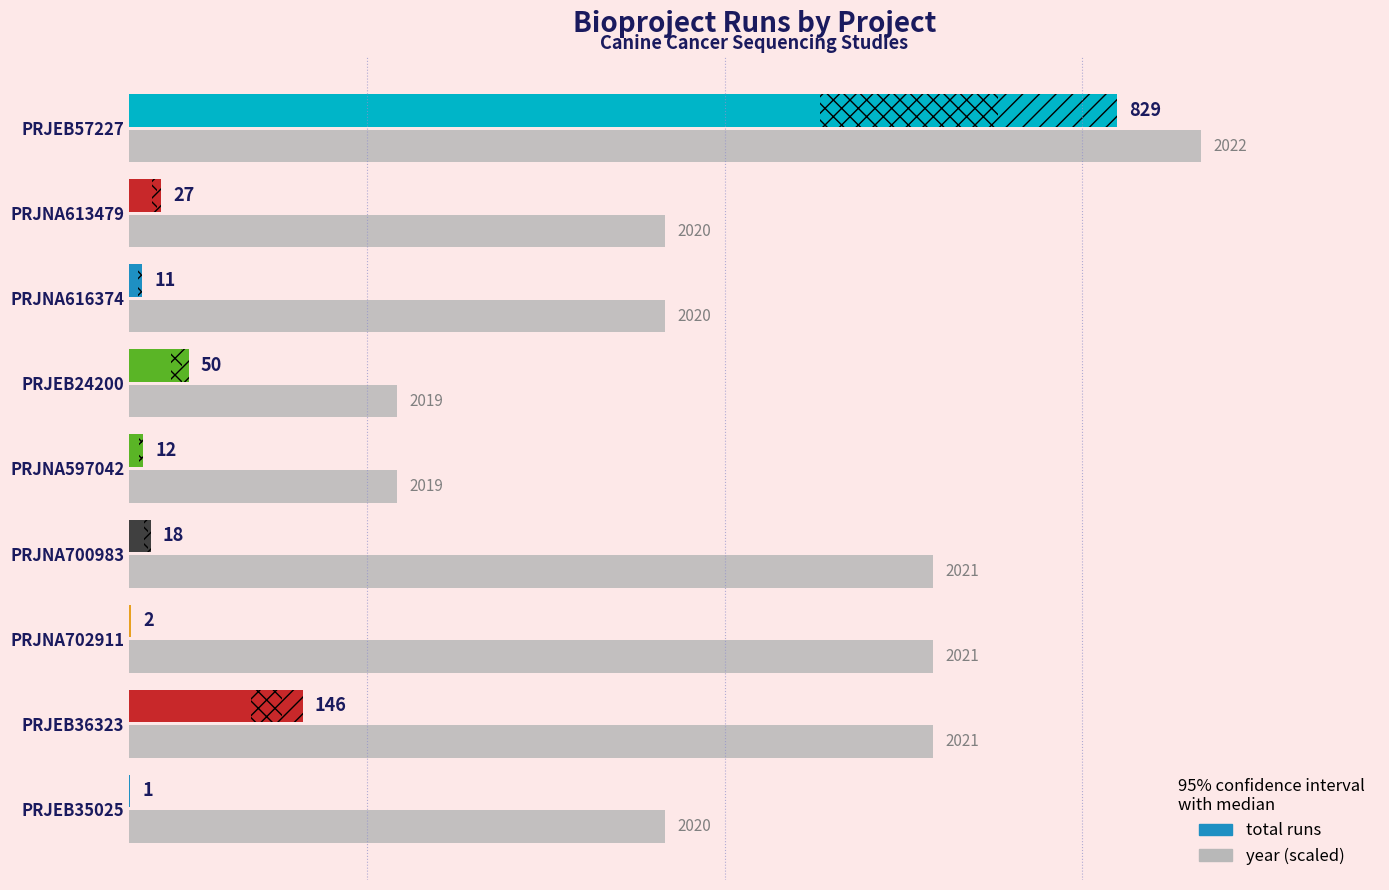

Which has a higher value, PRJNA613479 or PRJEB57227?

PRJEB57227